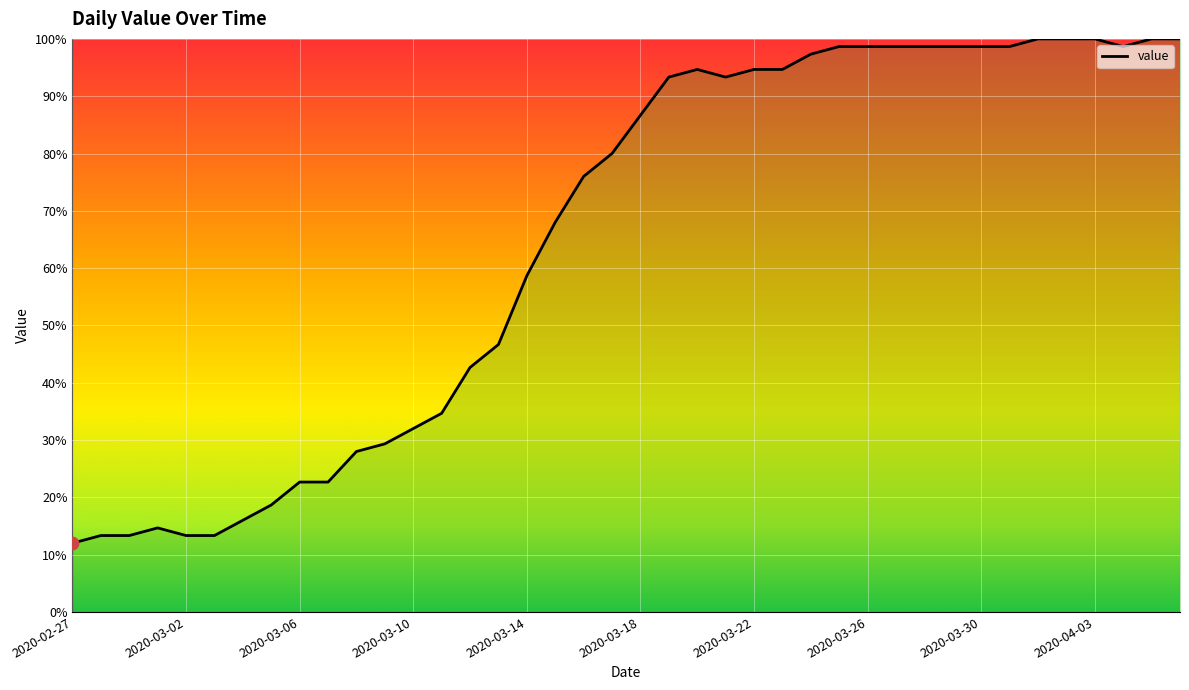

What is the maximum value shown in the chart?

100.0